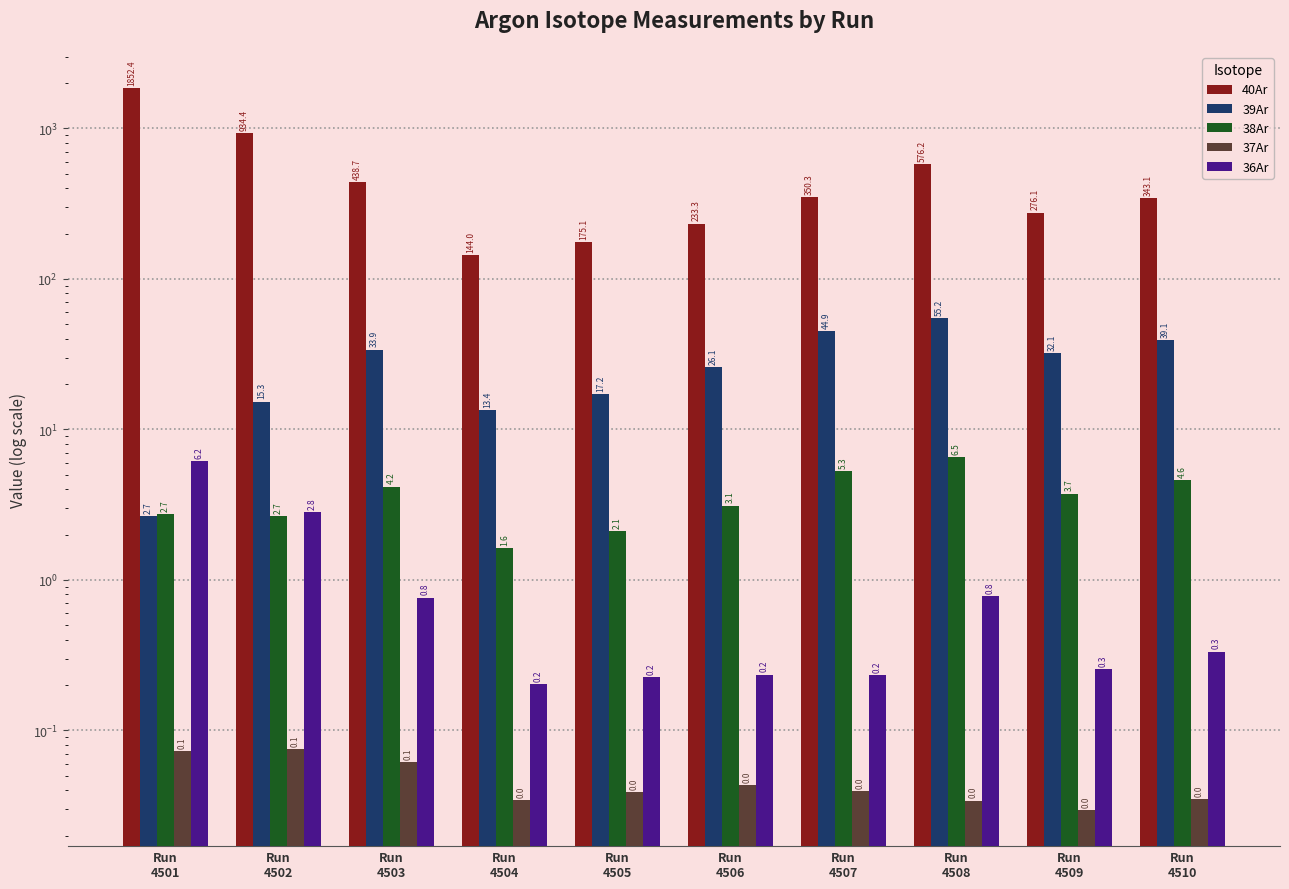

Reading left to right, extract all data points from this chart.

40Ar: Run
4501=1852.4	Run
4502=934.4	Run
4503=438.7	Run
4504=144.0	Run
4505=175.1	Run
4506=233.3	Run
4507=350.3	Run
4508=576.2	Run
4509=276.1	Run
4510=343.1
39Ar: Run
4501=2.7	Run
4502=15.3	Run
4503=33.9	Run
4504=13.4	Run
4505=17.2	Run
4506=26.1	Run
4507=44.9	Run
4508=55.2	Run
4509=32.1	Run
4510=39.1
38Ar: Run
4501=2.7	Run
4502=2.7	Run
4503=4.2	Run
4504=1.6	Run
4505=2.1	Run
4506=3.1	Run
4507=5.3	Run
4508=6.5	Run
4509=3.7	Run
4510=4.6
37Ar: Run
4501=0.1	Run
4502=0.1	Run
4503=0.1	Run
4504=0.0	Run
4505=0.0	Run
4506=0.0	Run
4507=0.0	Run
4508=0.0	Run
4509=0.0	Run
4510=0.0
36Ar: Run
4501=6.2	Run
4502=2.8	Run
4503=0.8	Run
4504=0.2	Run
4505=0.2	Run
4506=0.2	Run
4507=0.2	Run
4508=0.8	Run
4509=0.3	Run
4510=0.3